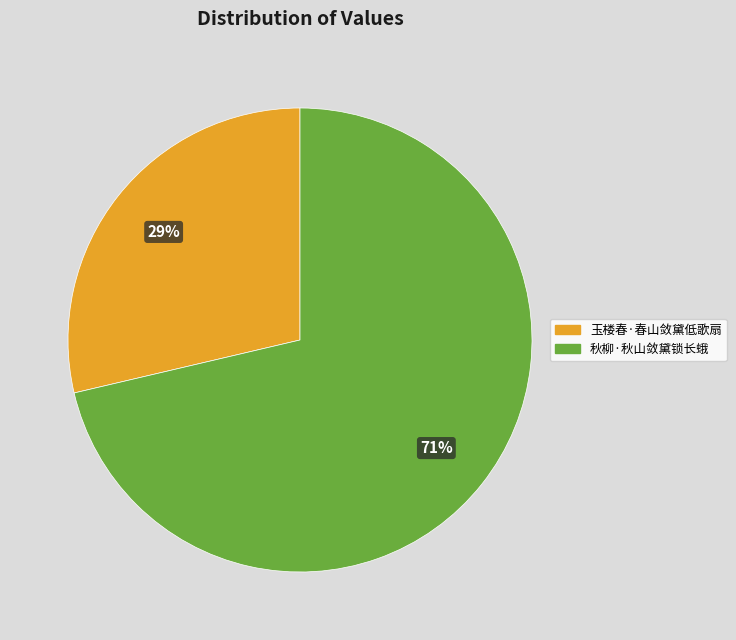

Is there a majority slice in this chart?

Yes